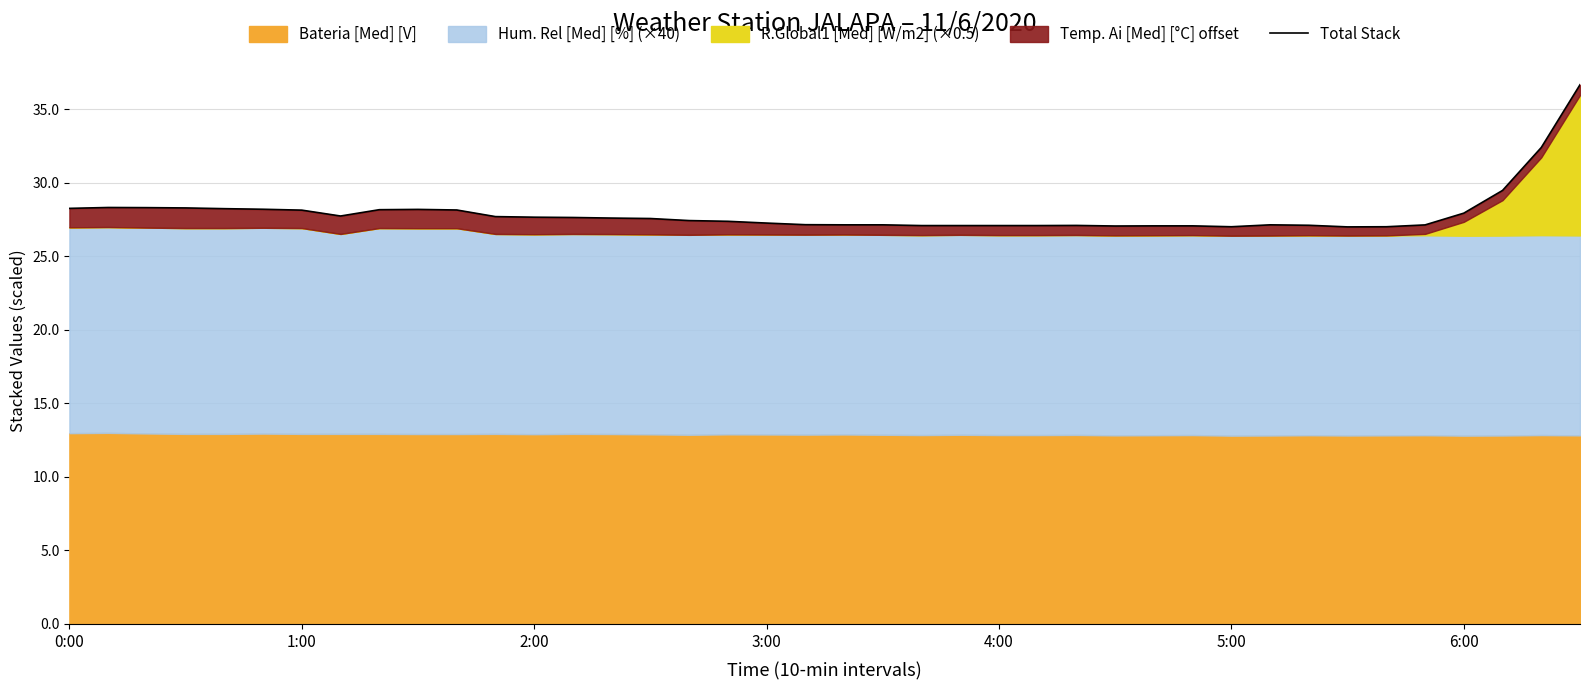

The value at 19 is 13.5. True or false?

False